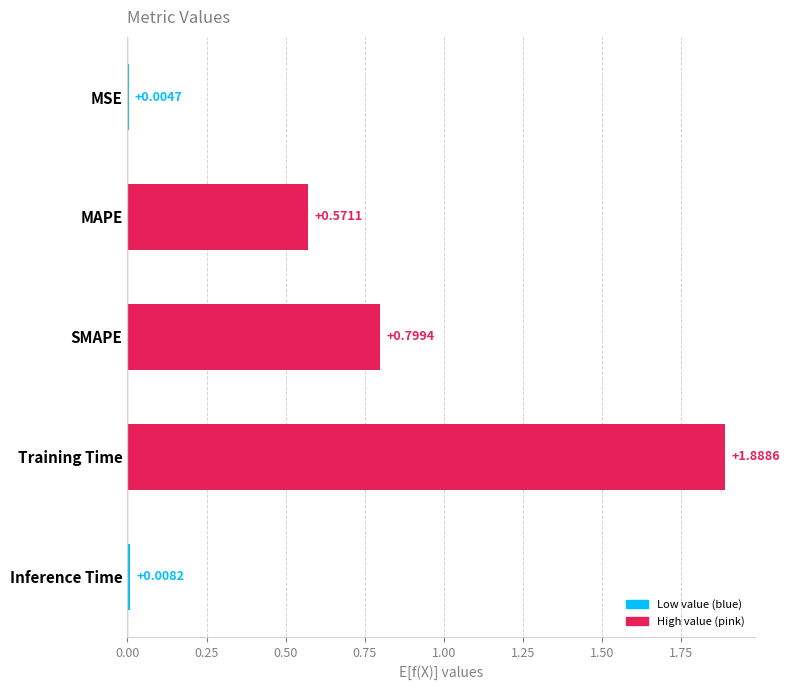

What is the sum of the values at SMAPE and Inference Time?

0.8